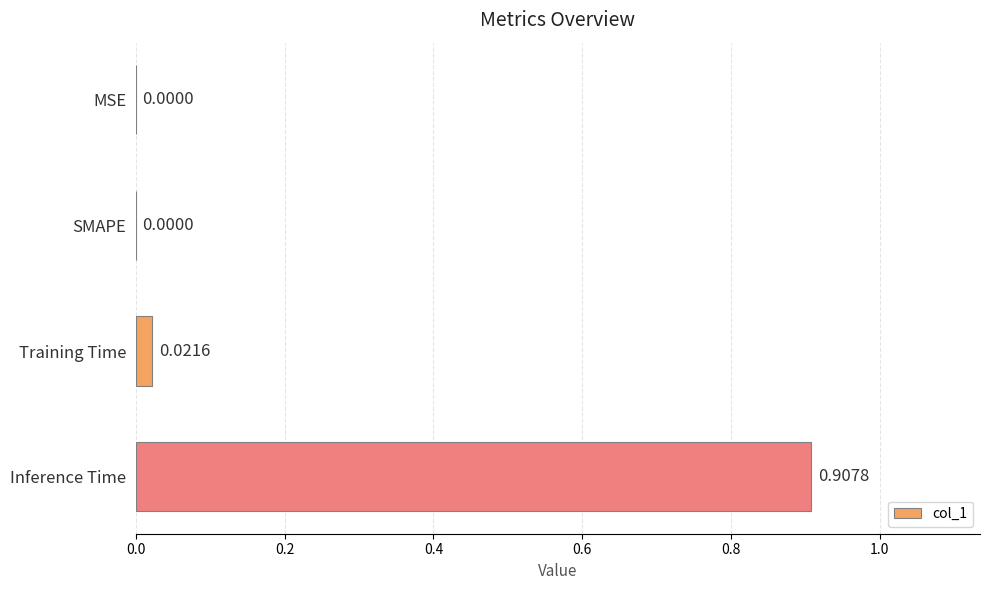

Are the bars horizontal?

Yes